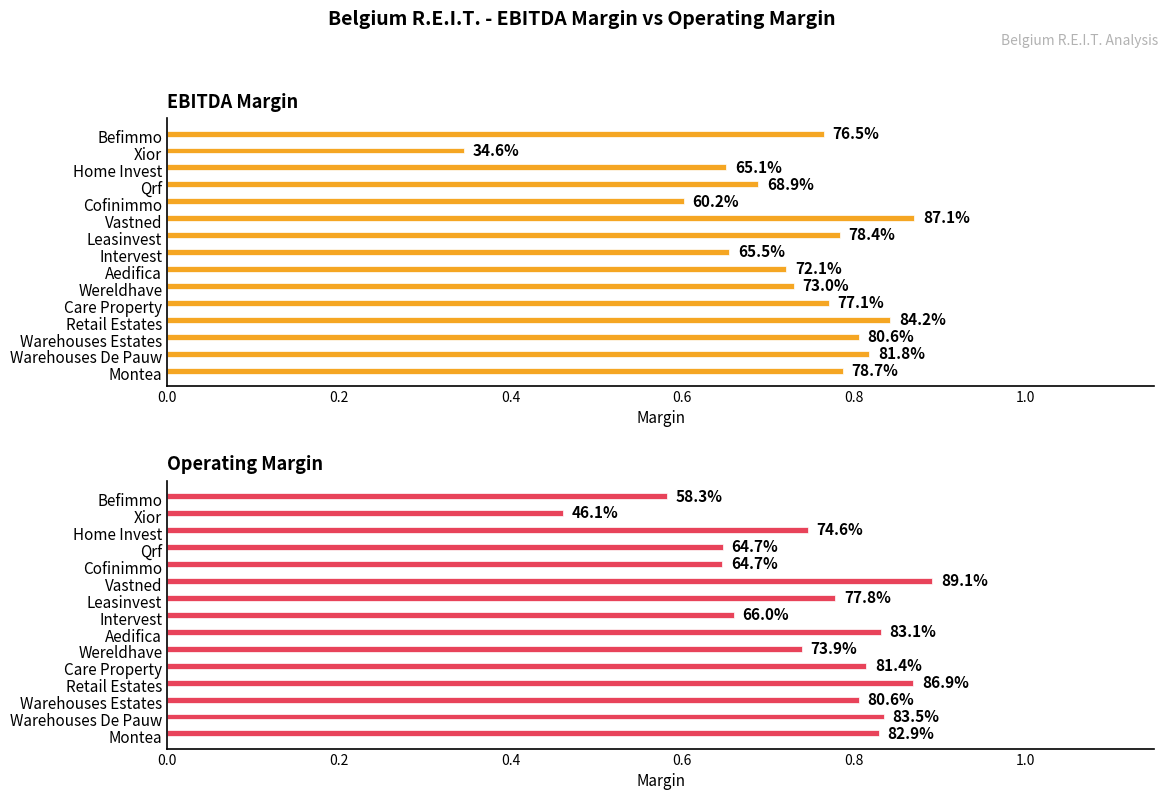

Which series has the largest total across all categories?

operating_margin